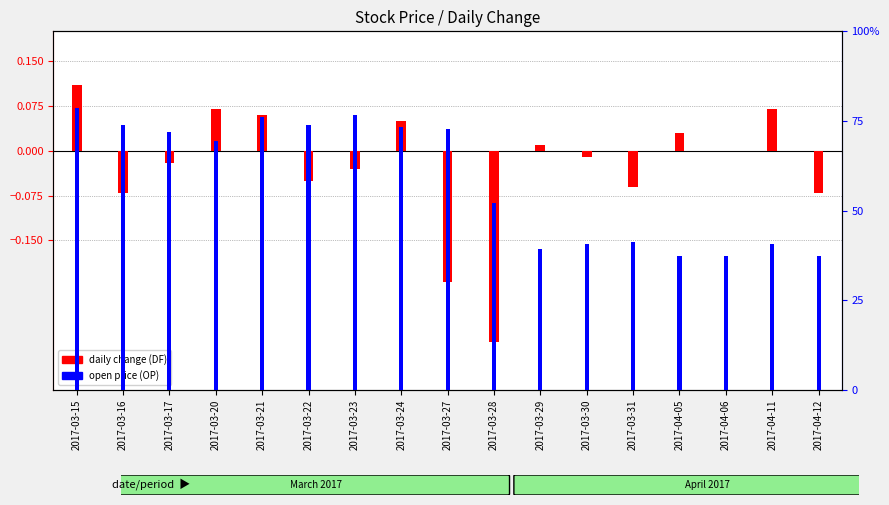

What are all the series names shown in the legend?

daily change (DF), open price (OP)